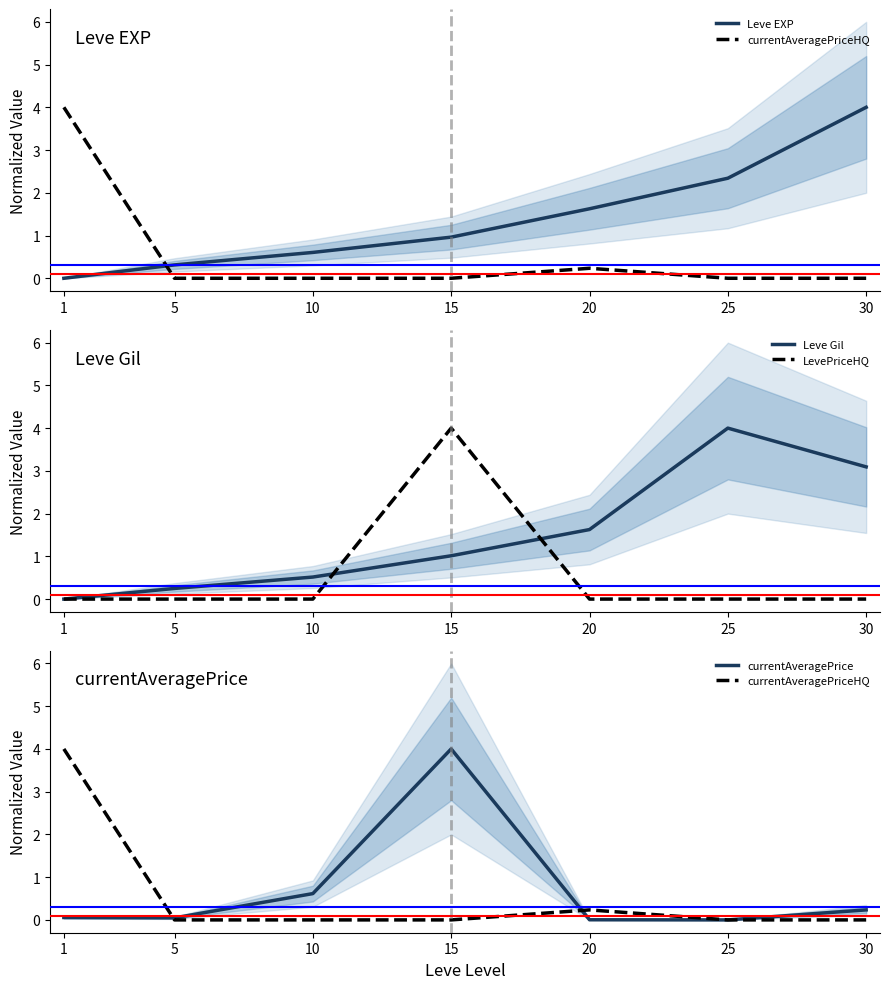

Does the chart display data point markers on the line(s)?

No